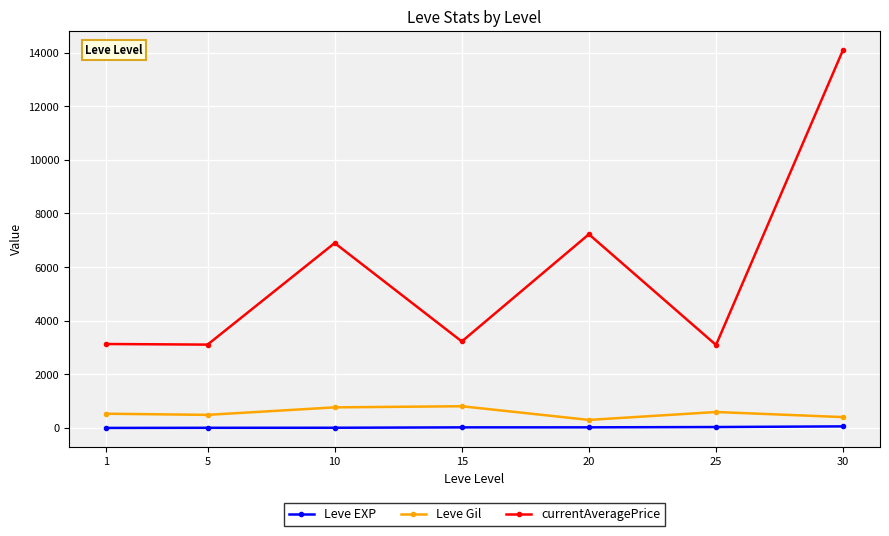

How many interior local peaks does the currentAveragePrice series have?

2